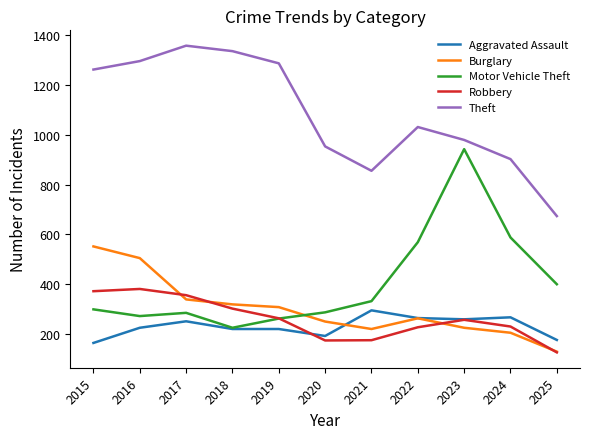

Which category has the lowest value in the Robbery series?

2025